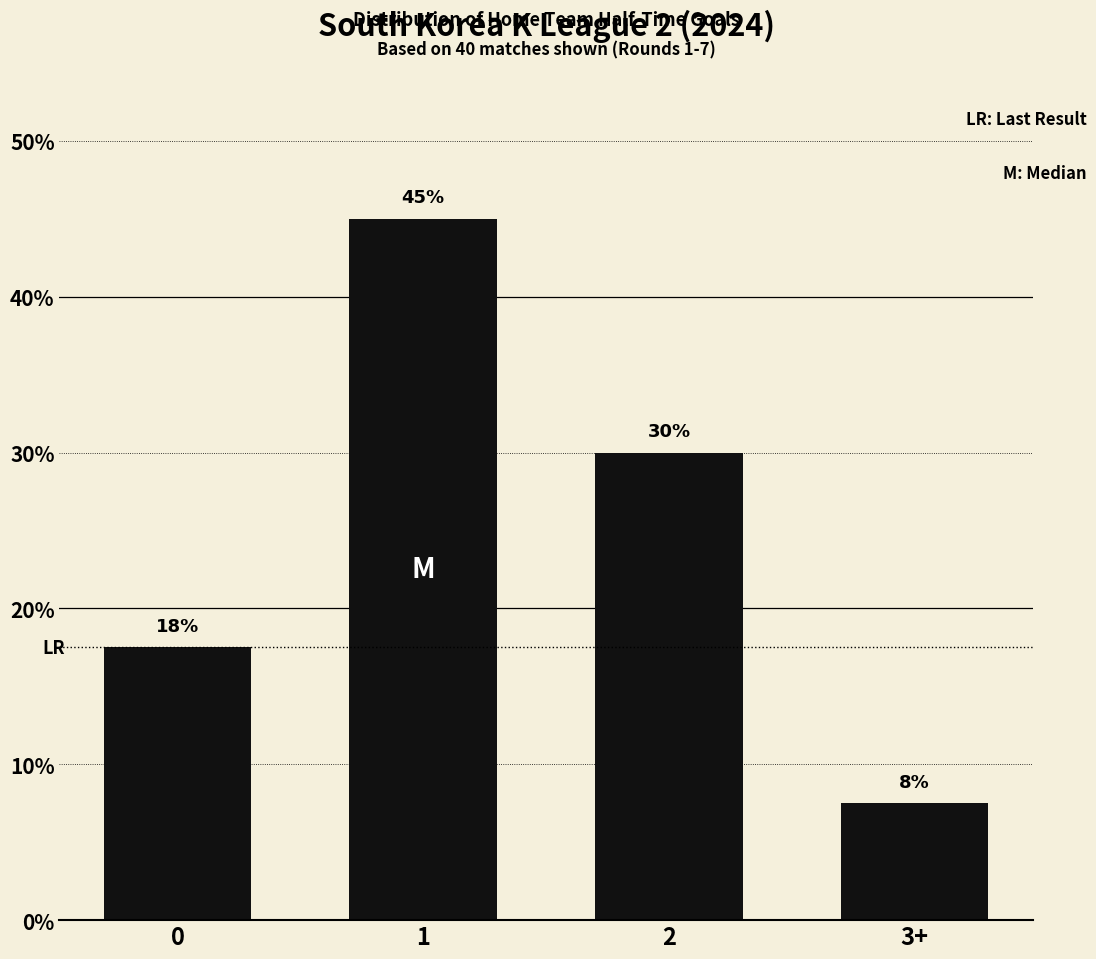

What is the difference between the values at 3+ and 1?

37.5